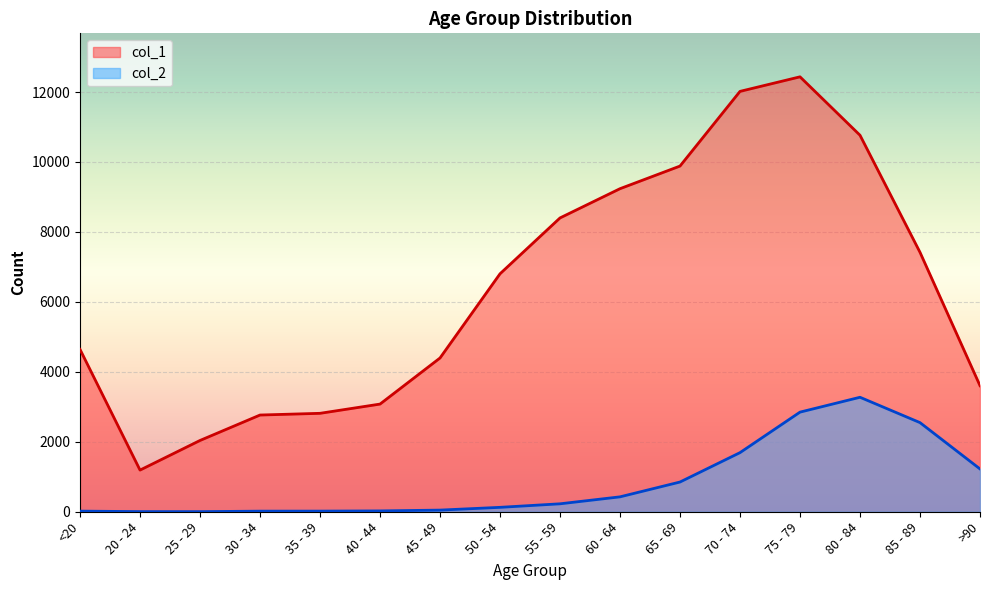

Which category has the highest value in the col_2 series?

80 - 84